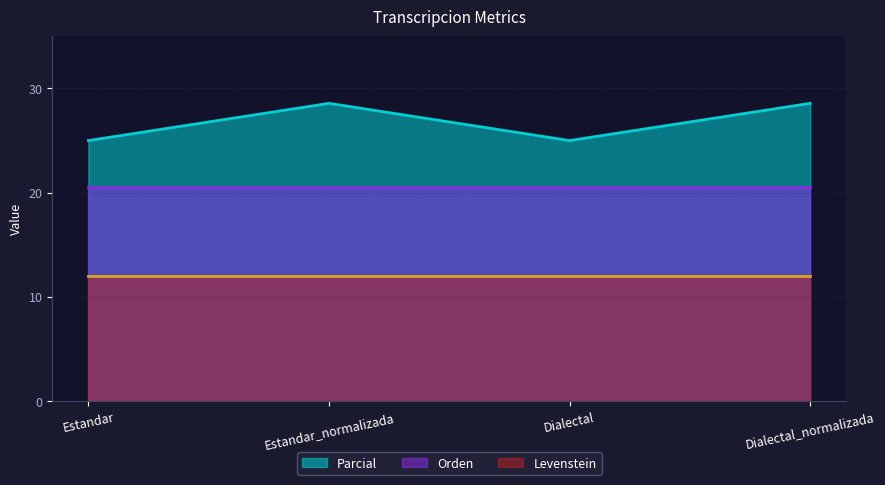

The Orden series shows 20.5 at Estandar. True or false?

True